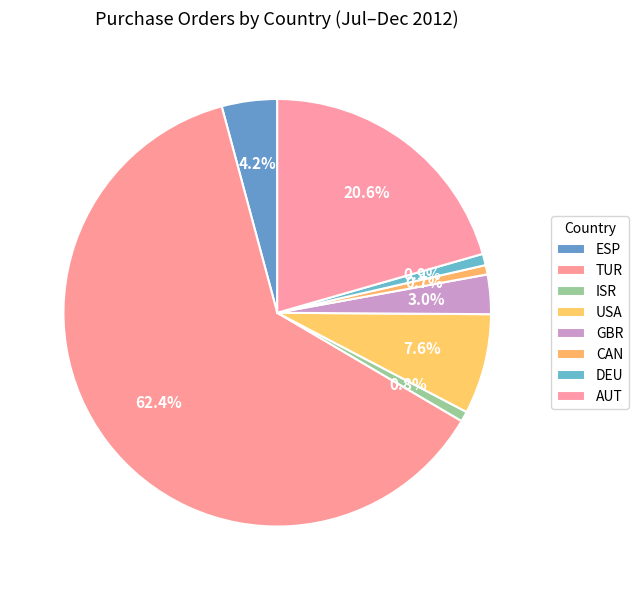

Which has a higher value, TUR or GBR?

TUR